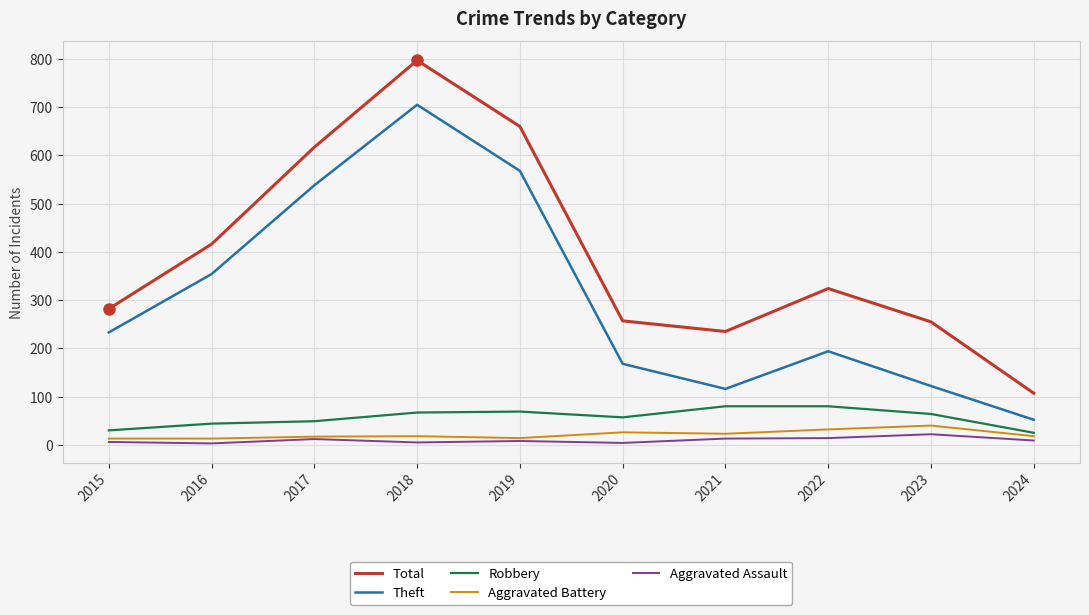

The Theft series shows 117 at 2020. True or false?

False